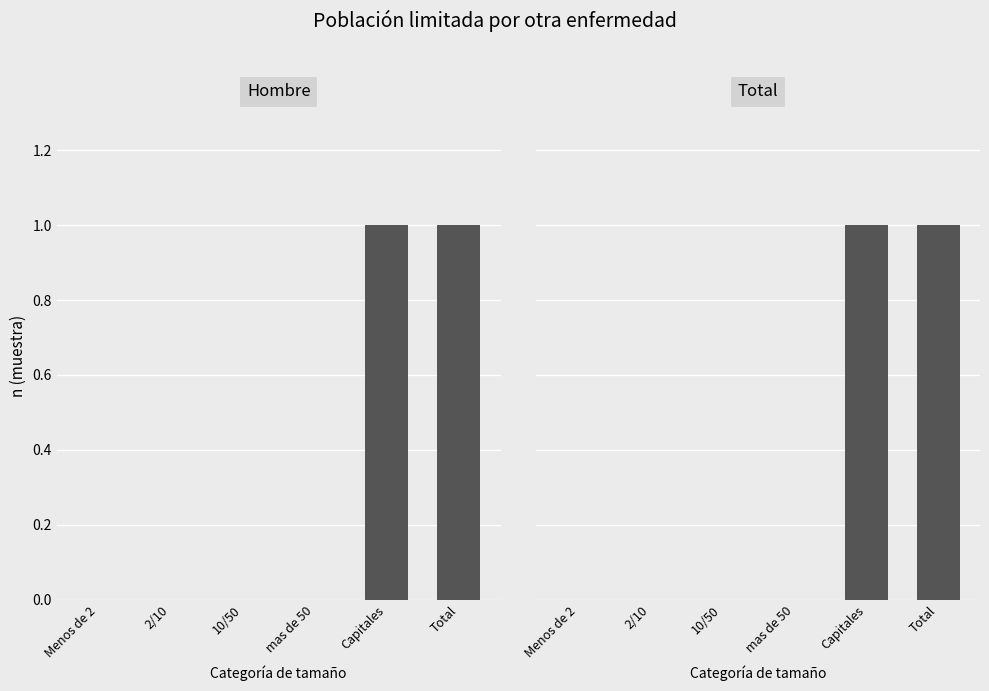

Between mas de 50 and Capitales, which is larger?

Capitales